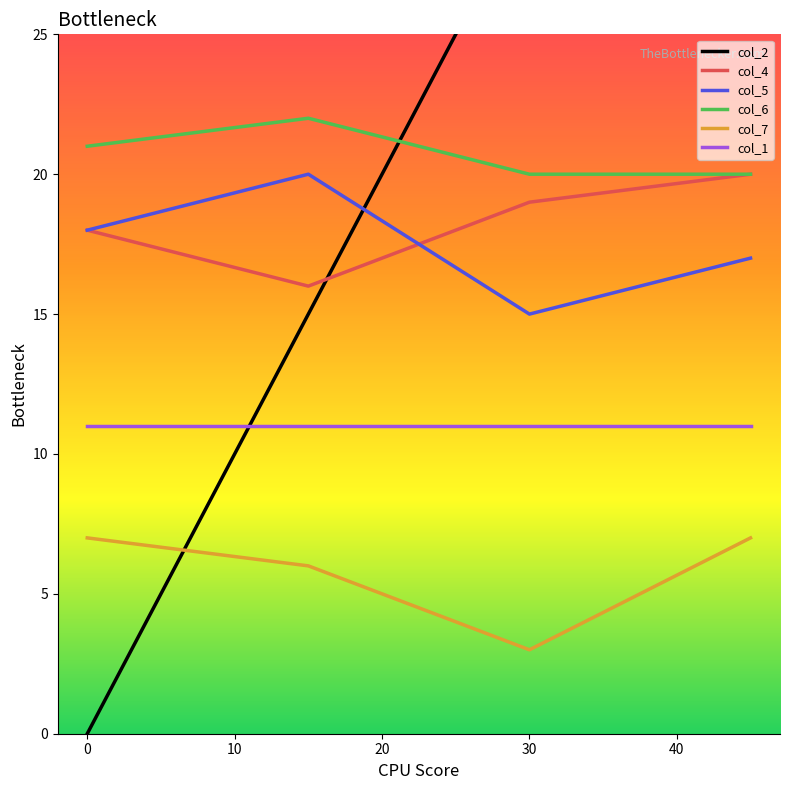

At which category is the sum across all series the highest?

45